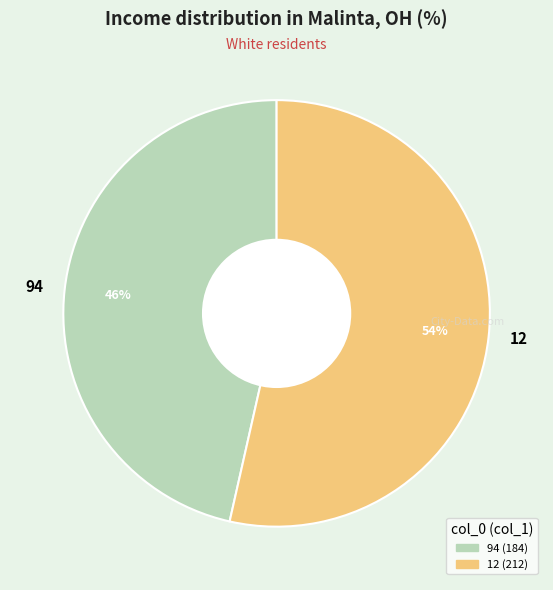

True or false: 94 accounts for 46% of the total.

True